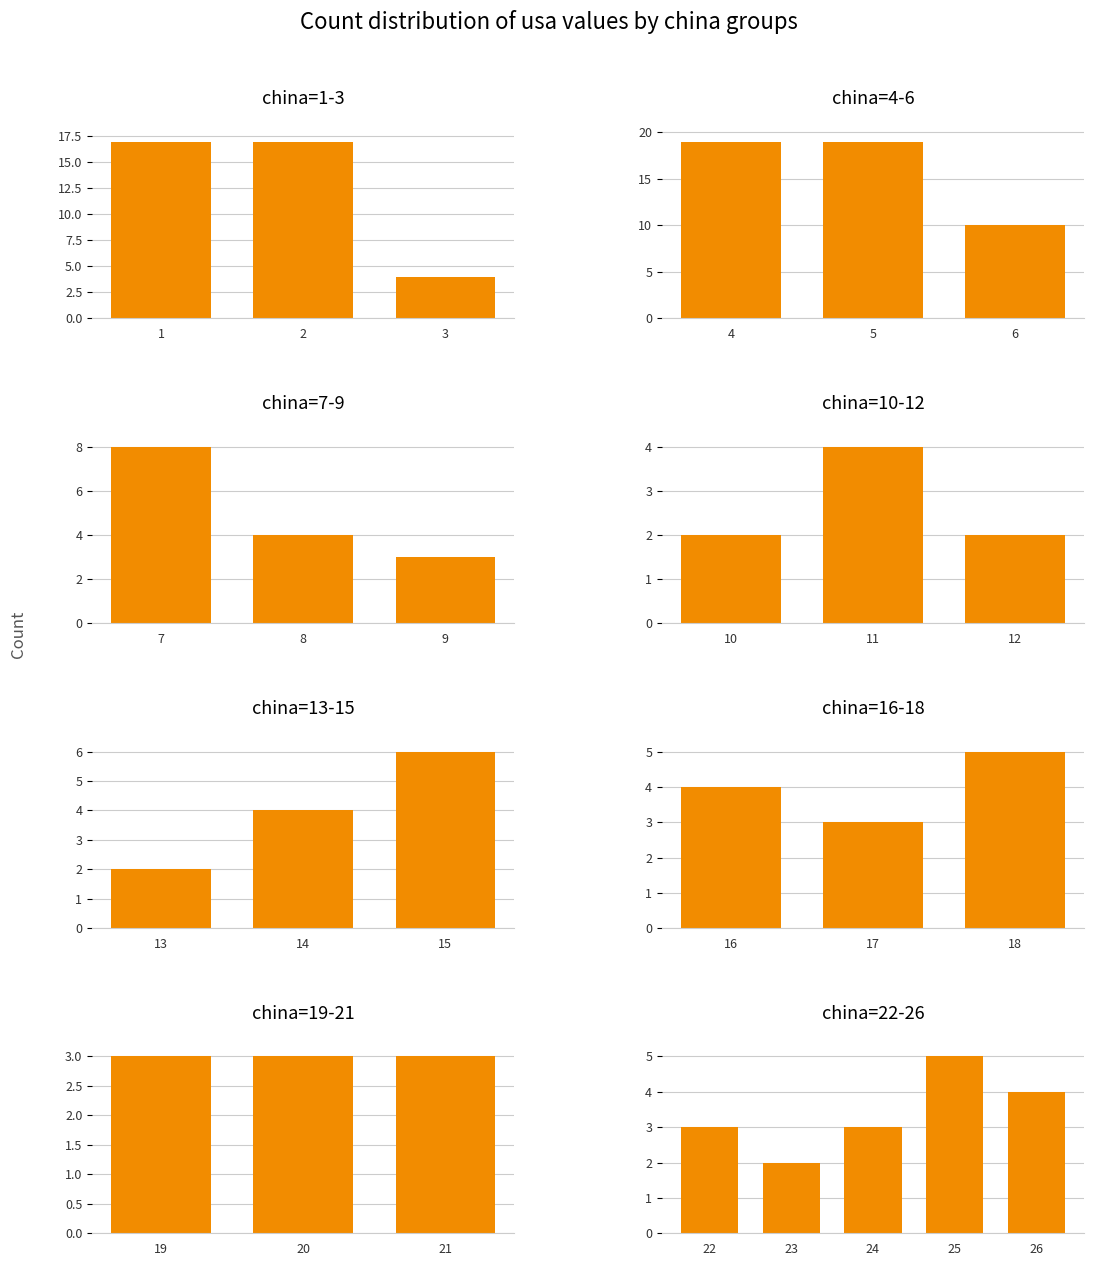

What is the sum of all values?

17